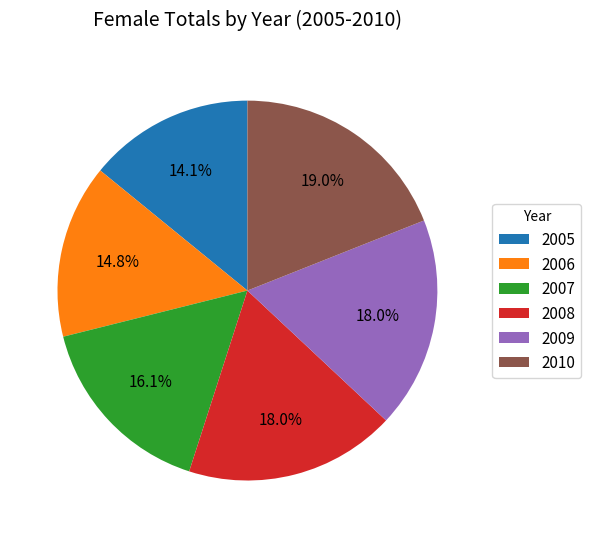

The 2007 slice represents 16% of the pie. True or false?

True